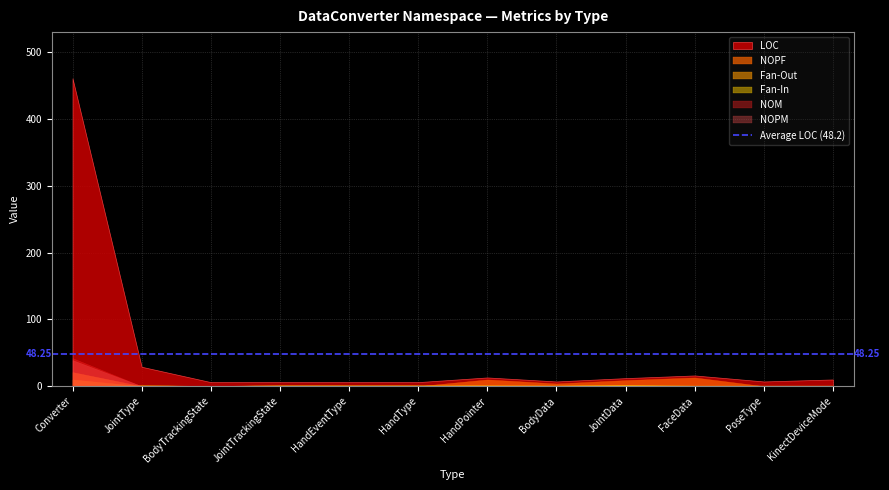

In Fan-In, how many points are lower than both neighbors (excluding endpoints)?

1